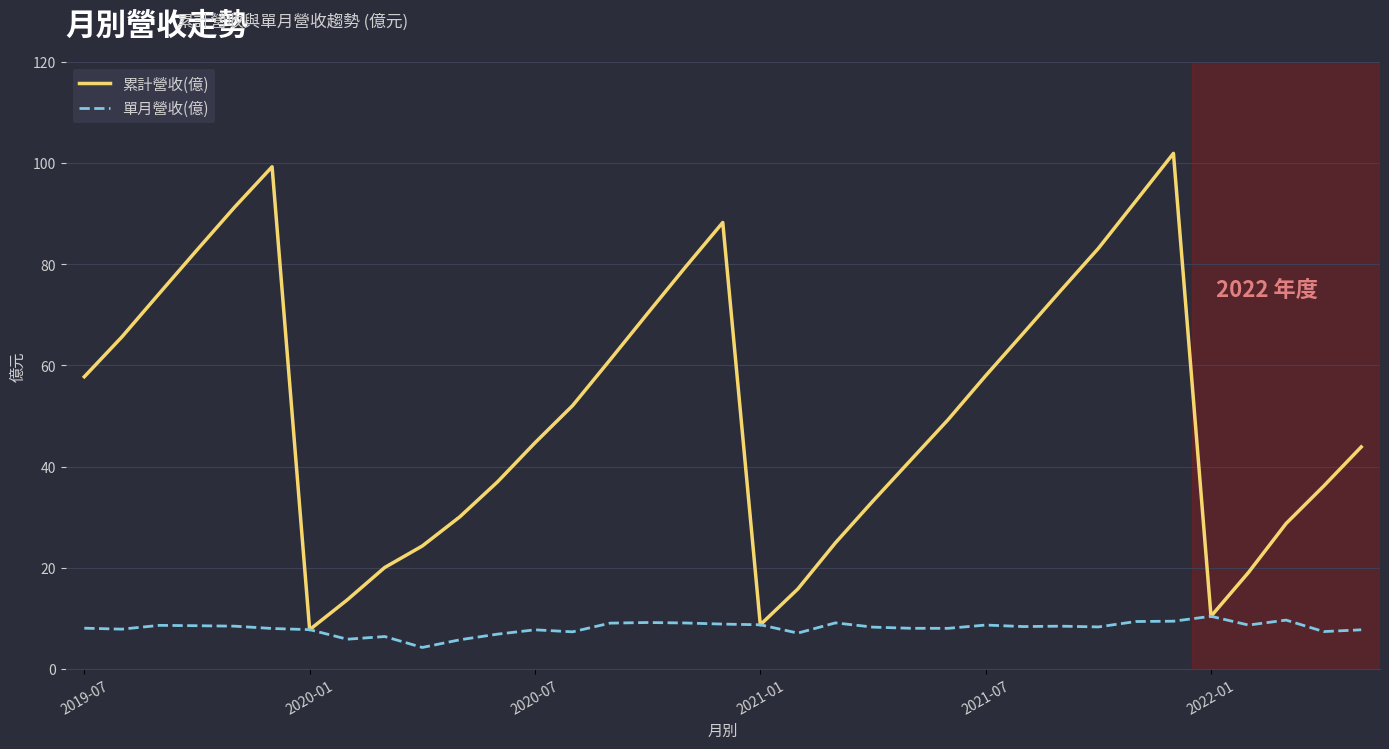

What is the difference between the maximum and minimum values in the 累計營收(億) series?

94.1